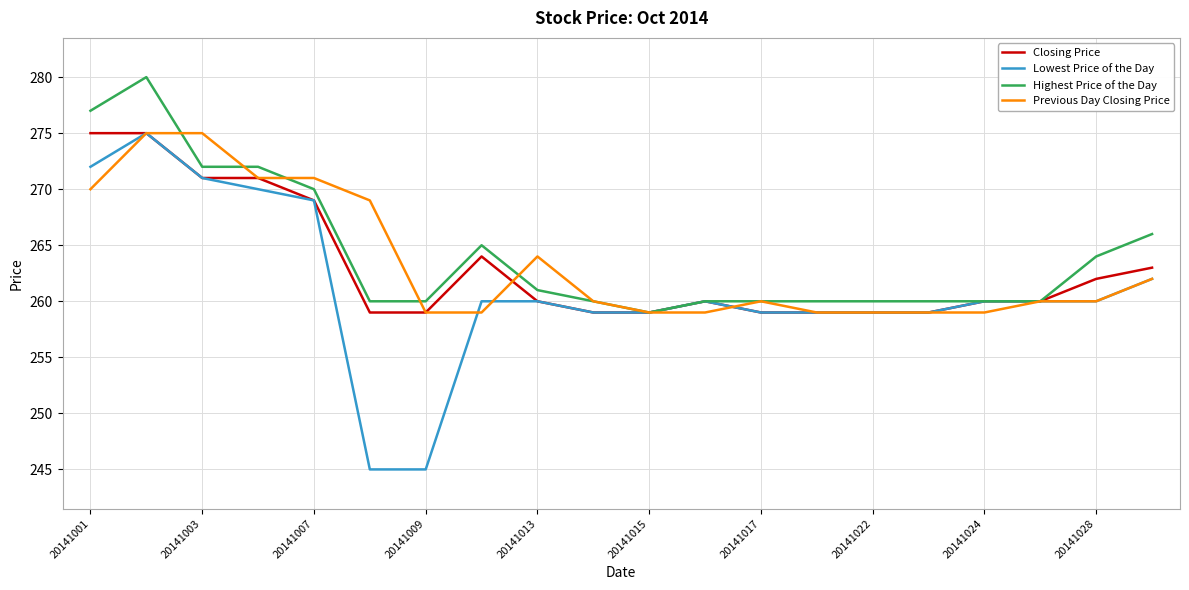

Does the chart display data point markers on the line(s)?

No